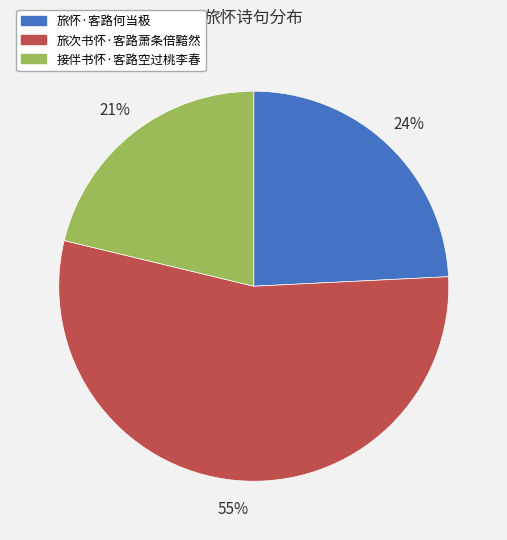

Which category has the smallest portion of the pie?

接伴书怀·客路空过桃李春